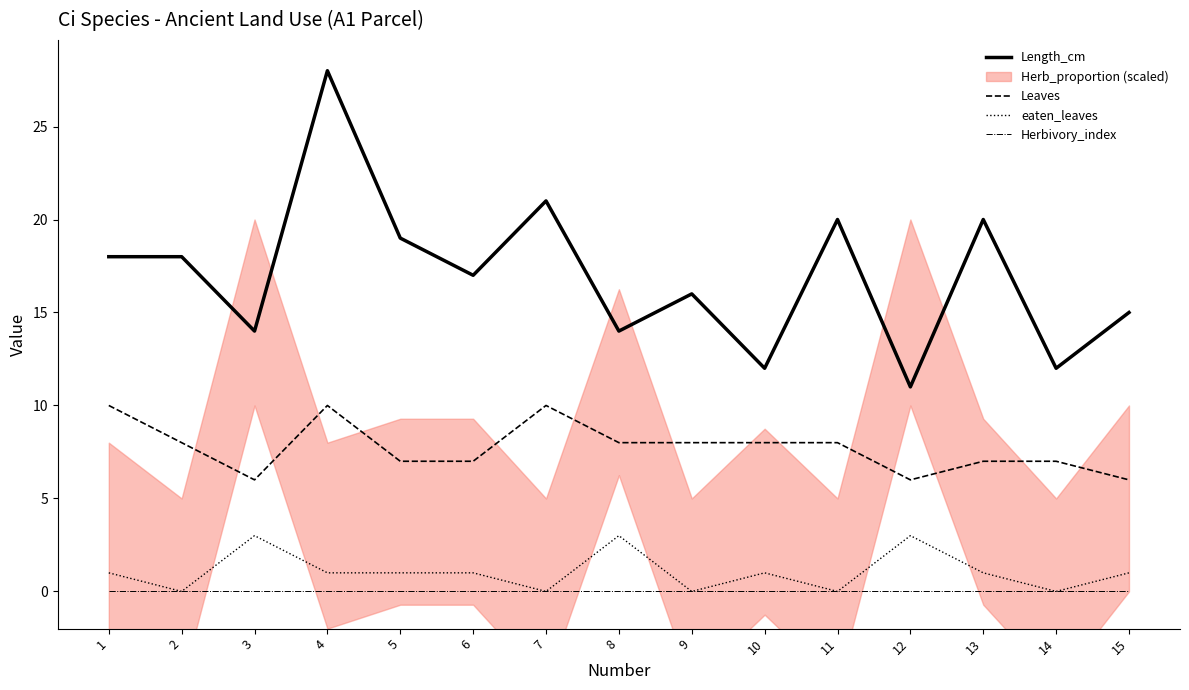

At 11, list the series in order from largest to smallest.

Length_cm, Leaves, eaten_leaves, Herbivory_index